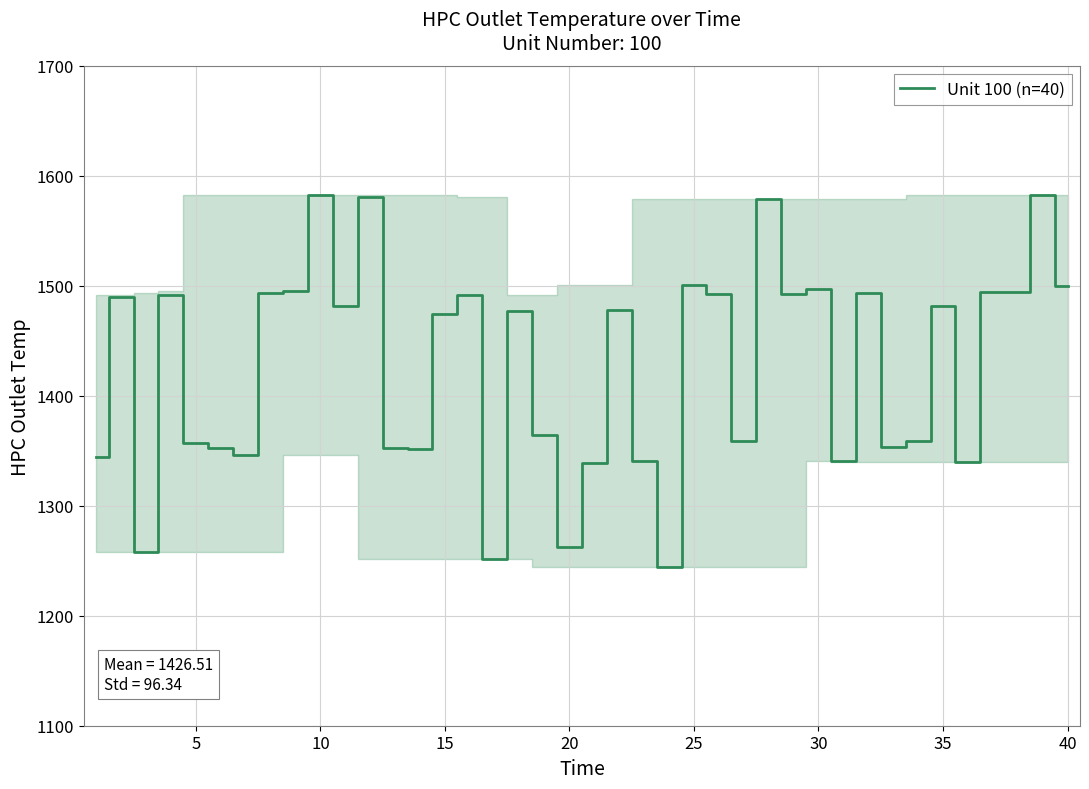

What is the smallest value displayed?

1244.5